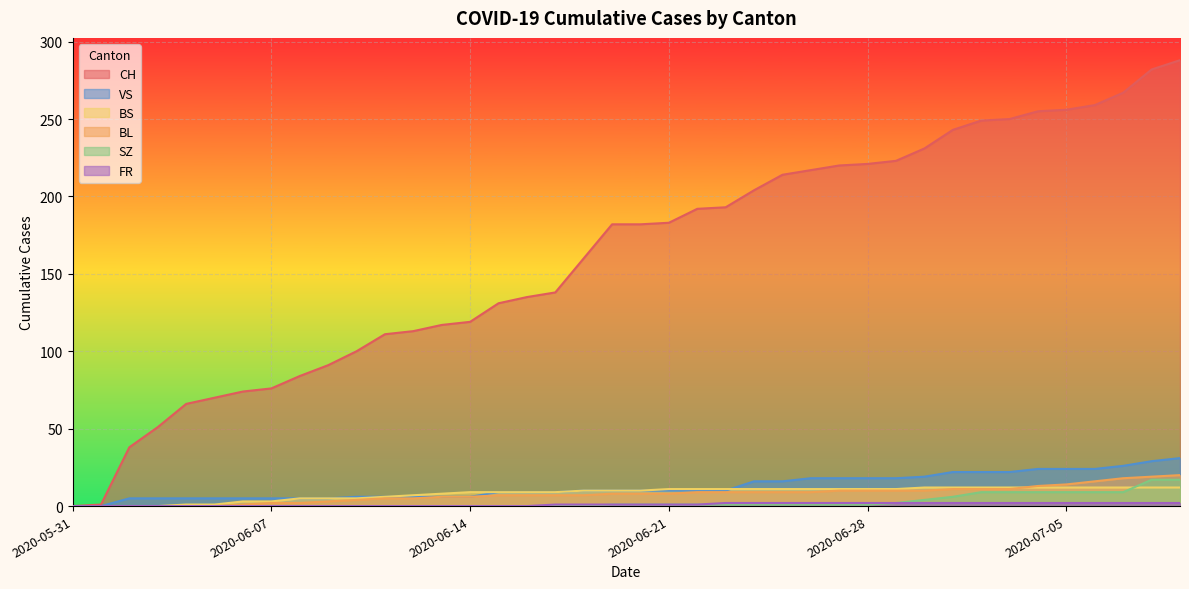

Reading left to right, what are all the values shown in this chart?

CH: 2020-05-31=0	2020-06-01=1	2020-06-02=38	2020-06-03=51	2020-06-04=66	2020-06-05=70	2020-06-06=74	2020-06-07=76	2020-06-08=84	2020-06-09=91	2020-06-10=100	2020-06-11=111	2020-06-12=113	2020-06-13=117	2020-06-14=119	2020-06-15=131	2020-06-16=135	2020-06-17=138	2020-06-18=160	2020-06-19=182	2020-06-20=182	2020-06-21=183	2020-06-22=192	2020-06-23=193	2020-06-24=204	2020-06-25=214	2020-06-26=217	2020-06-27=220	2020-06-28=221	2020-06-29=223	2020-06-30=231	2020-07-01=243	2020-07-02=249	2020-07-03=250	2020-07-04=255	2020-07-05=256	2020-07-06=259	2020-07-07=267	2020-07-08=282	2020-07-09=288
BL: 2020-05-31=0	2020-06-01=0	2020-06-02=0	2020-06-03=0	2020-06-04=0	2020-06-05=0	2020-06-06=1	2020-06-07=2	2020-06-08=2	2020-06-09=3	2020-06-10=4	2020-06-11=5	2020-06-12=5	2020-06-13=6	2020-06-14=6	2020-06-15=7	2020-06-16=7	2020-06-17=7	2020-06-18=7	2020-06-19=8	2020-06-20=8	2020-06-21=8	2020-06-22=9	2020-06-23=9	2020-06-24=9	2020-06-25=9	2020-06-26=9	2020-06-27=10	2020-06-28=10	2020-06-29=10	2020-06-30=10	2020-07-01=11	2020-07-02=11	2020-07-03=11	2020-07-04=13	2020-07-05=14	2020-07-06=16	2020-07-07=18	2020-07-08=19	2020-07-09=20
BS: 2020-05-31=0	2020-06-01=0	2020-06-02=0	2020-06-03=0	2020-06-04=1	2020-06-05=1	2020-06-06=3	2020-06-07=3	2020-06-08=5	2020-06-09=5	2020-06-10=5	2020-06-11=6	2020-06-12=7	2020-06-13=8	2020-06-14=9	2020-06-15=9	2020-06-16=9	2020-06-17=9	2020-06-18=10	2020-06-19=10	2020-06-20=10	2020-06-21=11	2020-06-22=11	2020-06-23=11	2020-06-24=11	2020-06-25=11	2020-06-26=11	2020-06-27=11	2020-06-28=11	2020-06-29=11	2020-06-30=12	2020-07-01=12	2020-07-02=12	2020-07-03=12	2020-07-04=12	2020-07-05=12	2020-07-06=12	2020-07-07=12	2020-07-08=12	2020-07-09=12
SZ: 2020-05-31=0	2020-06-01=0	2020-06-02=0	2020-06-03=0	2020-06-04=0	2020-06-05=0	2020-06-06=0	2020-06-07=0	2020-06-08=0	2020-06-09=0	2020-06-10=0	2020-06-11=0	2020-06-12=0	2020-06-13=0	2020-06-14=0	2020-06-15=0	2020-06-16=0	2020-06-17=0	2020-06-18=0	2020-06-19=1	2020-06-20=1	2020-06-21=1	2020-06-22=1	2020-06-23=1	2020-06-24=1	2020-06-25=1	2020-06-26=1	2020-06-27=1	2020-06-28=1	2020-06-29=2	2020-06-30=4	2020-07-01=6	2020-07-02=9	2020-07-03=9	2020-07-04=9	2020-07-05=9	2020-07-06=9	2020-07-07=9	2020-07-08=17	2020-07-09=17
VS: 2020-05-31=0	2020-06-01=0	2020-06-02=5	2020-06-03=5	2020-06-04=5	2020-06-05=5	2020-06-06=5	2020-06-07=5	2020-06-08=5	2020-06-09=5	2020-06-10=6	2020-06-11=6	2020-06-12=6	2020-06-13=6	2020-06-14=6	2020-06-15=9	2020-06-16=9	2020-06-17=9	2020-06-18=10	2020-06-19=10	2020-06-20=10	2020-06-21=10	2020-06-22=10	2020-06-23=10	2020-06-24=16	2020-06-25=16	2020-06-26=18	2020-06-27=18	2020-06-28=18	2020-06-29=18	2020-06-30=19	2020-07-01=22	2020-07-02=22	2020-07-03=22	2020-07-04=24	2020-07-05=24	2020-07-06=24	2020-07-07=26	2020-07-08=29	2020-07-09=31
FR: 2020-05-31=0	2020-06-01=0	2020-06-02=0	2020-06-03=0	2020-06-04=0	2020-06-05=0	2020-06-06=0	2020-06-07=0	2020-06-08=0	2020-06-09=0	2020-06-10=0	2020-06-11=0	2020-06-12=0	2020-06-13=0	2020-06-14=0	2020-06-15=0	2020-06-16=0	2020-06-17=1	2020-06-18=1	2020-06-19=1	2020-06-20=1	2020-06-21=1	2020-06-22=1	2020-06-23=2	2020-06-24=2	2020-06-25=2	2020-06-26=2	2020-06-27=2	2020-06-28=2	2020-06-29=2	2020-06-30=2	2020-07-01=2	2020-07-02=2	2020-07-03=2	2020-07-04=2	2020-07-05=2	2020-07-06=2	2020-07-07=2	2020-07-08=2	2020-07-09=2